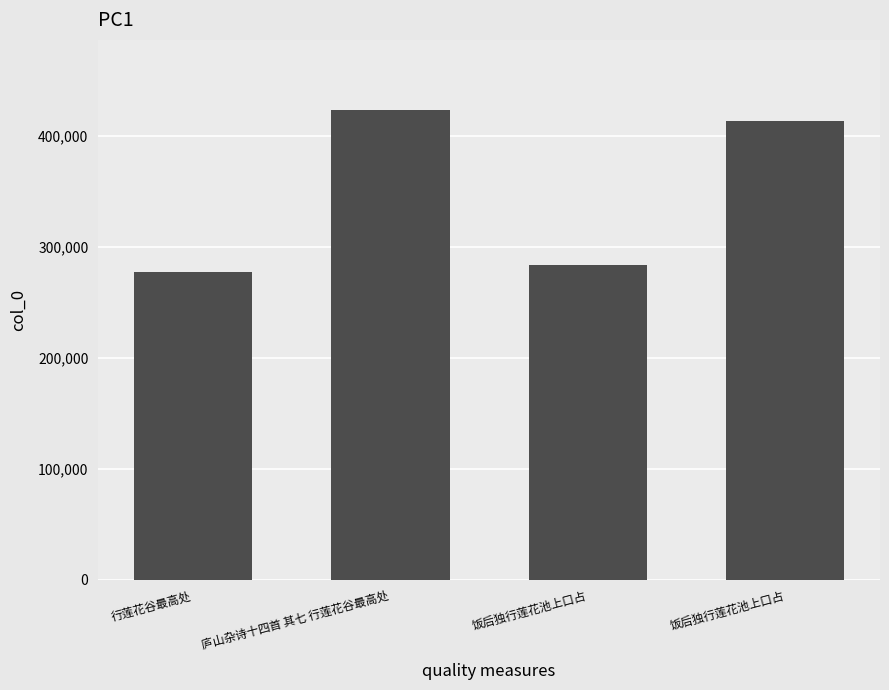

Reading right to left, what are all the values shown in this chart?

413180	283935	422972	277472